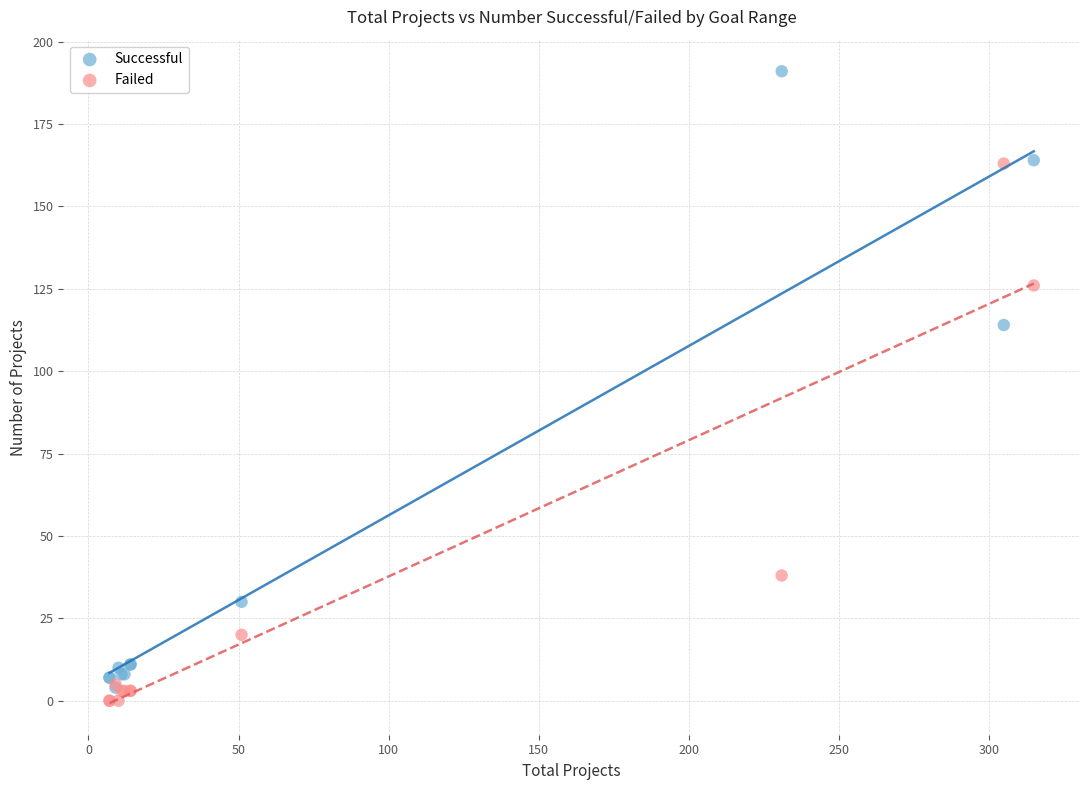

In the Successful series, what Y value is closest to 97?

114